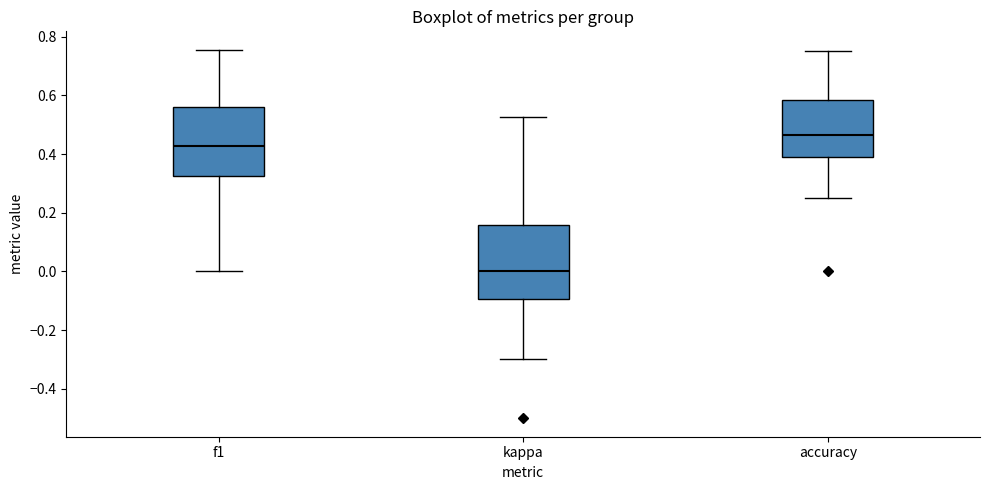

Where does the lower whisker of the box for f1 end on the y-axis? The values are not printed on the chart, so give them approximately, as read against the axis.

0.00